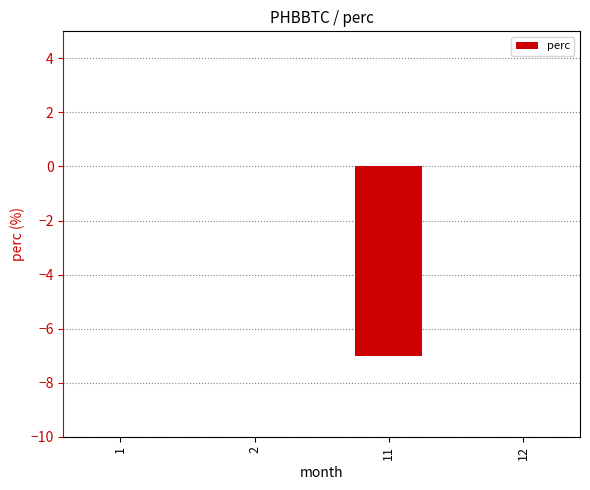

What is the sum of the values at 12 and 11?

-7.0